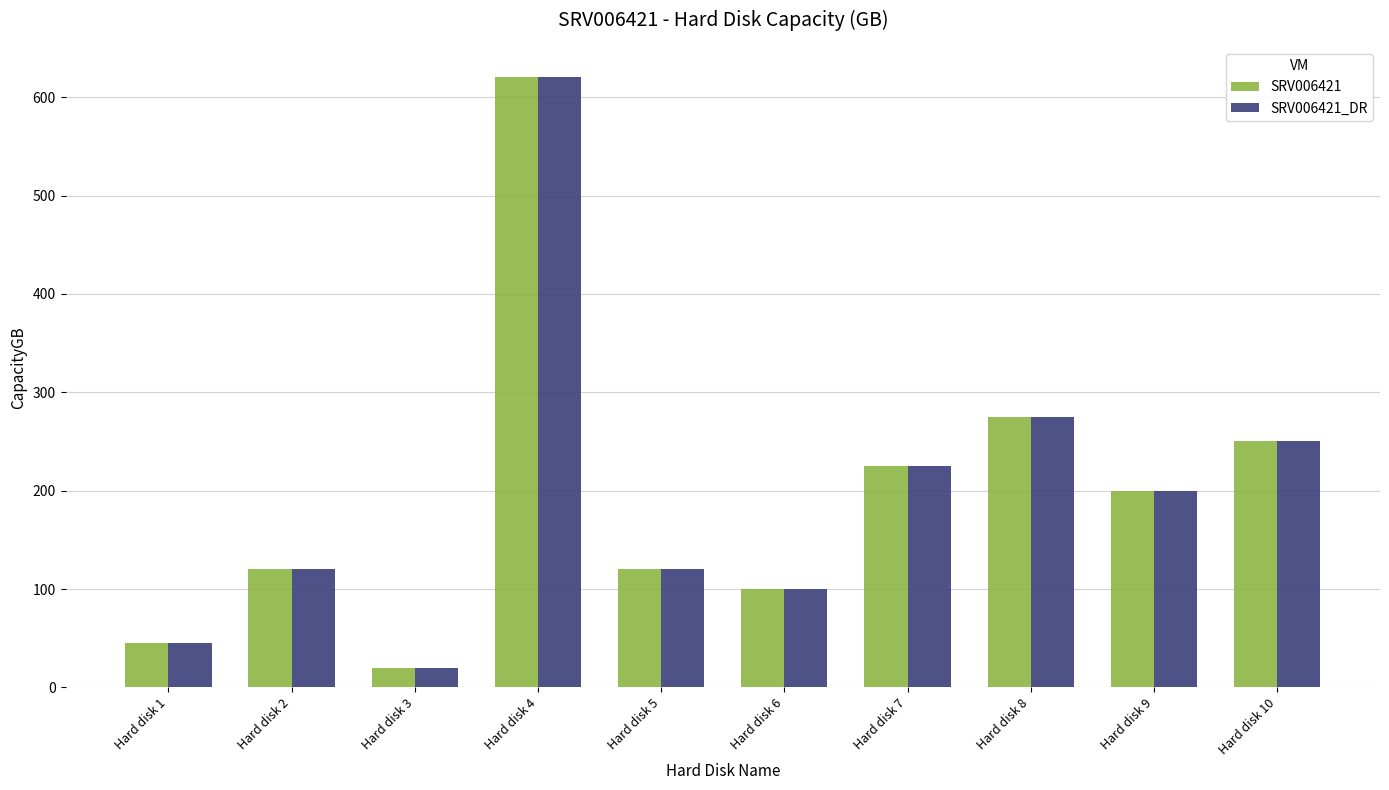

Where is SRV006421 nearest to the value 320?

Hard disk 8